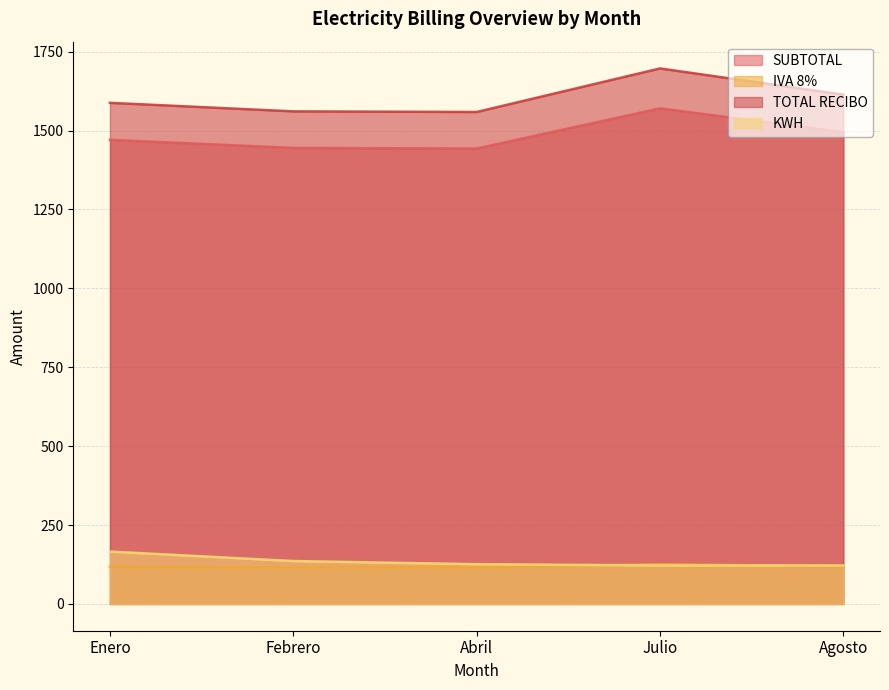

At how many categories does at least one series exceed 312?

5